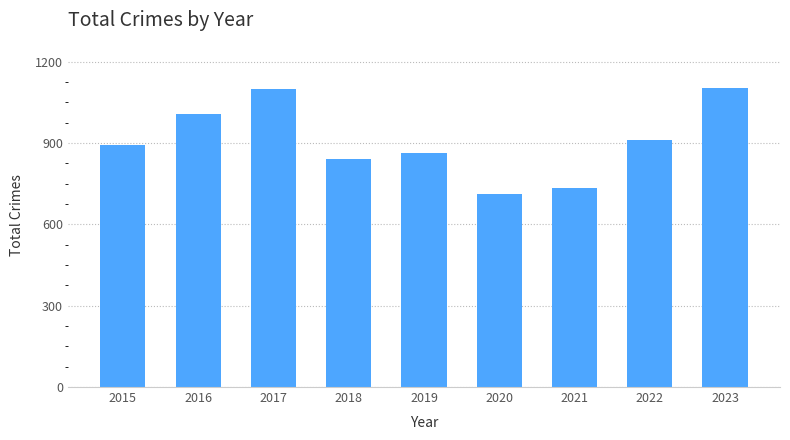

Where is the data nearest to the value 908?

2022